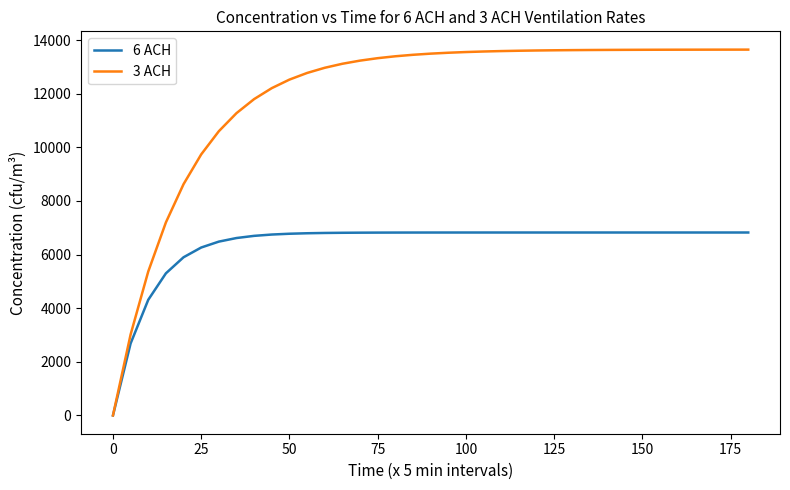

How many values in the 3 ACH series exceed 13491?

19